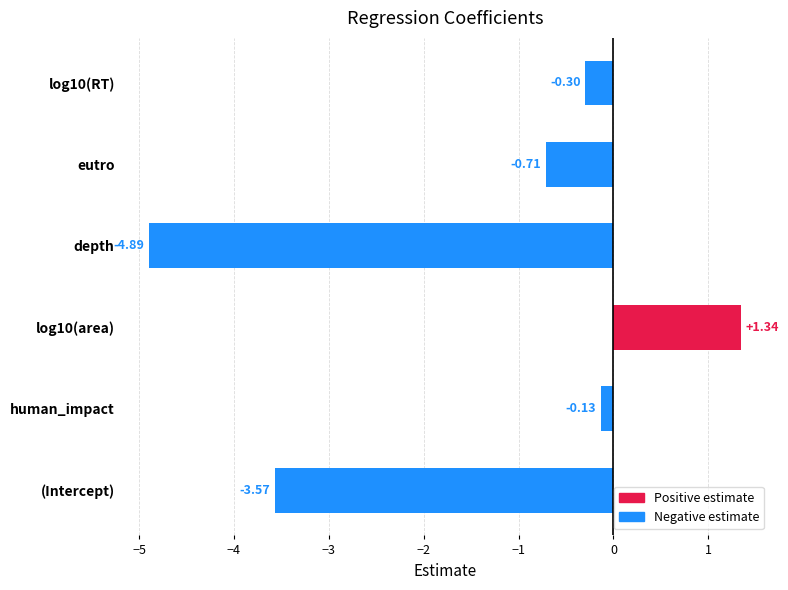

Where is the data nearest to the value -1?

eutro